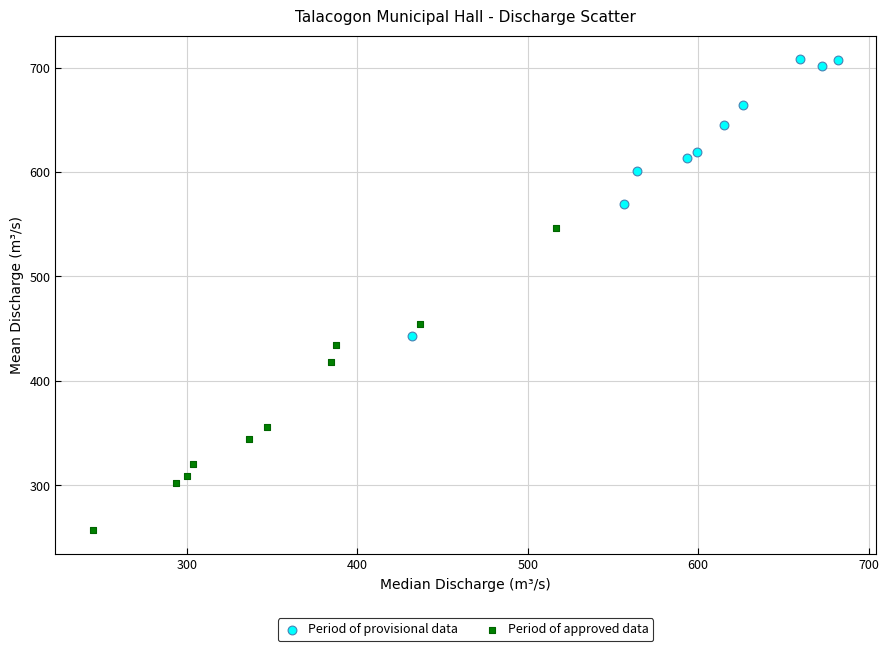

What are all the series names shown in the legend?

Period of provisional data, Period of approved data